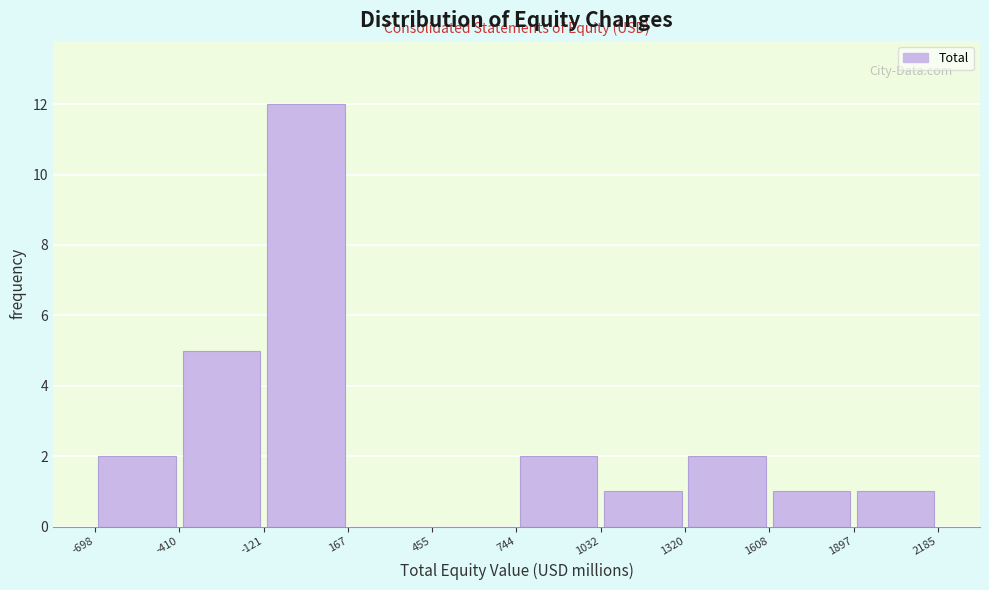

How tall is the bar that spans 1320 to 1608 on the x-axis? The values are not printed on the chart, so give them approximately, as read against the axis.

2